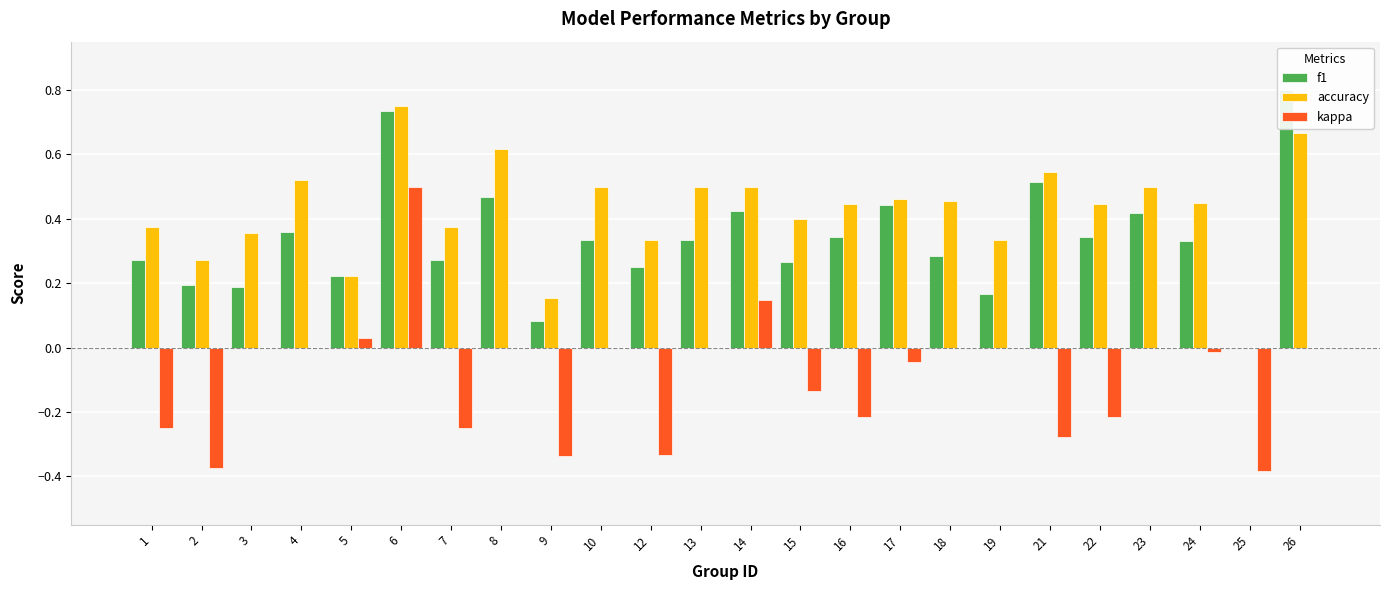

What is the spread (max minus min) of values at 13?

0.5